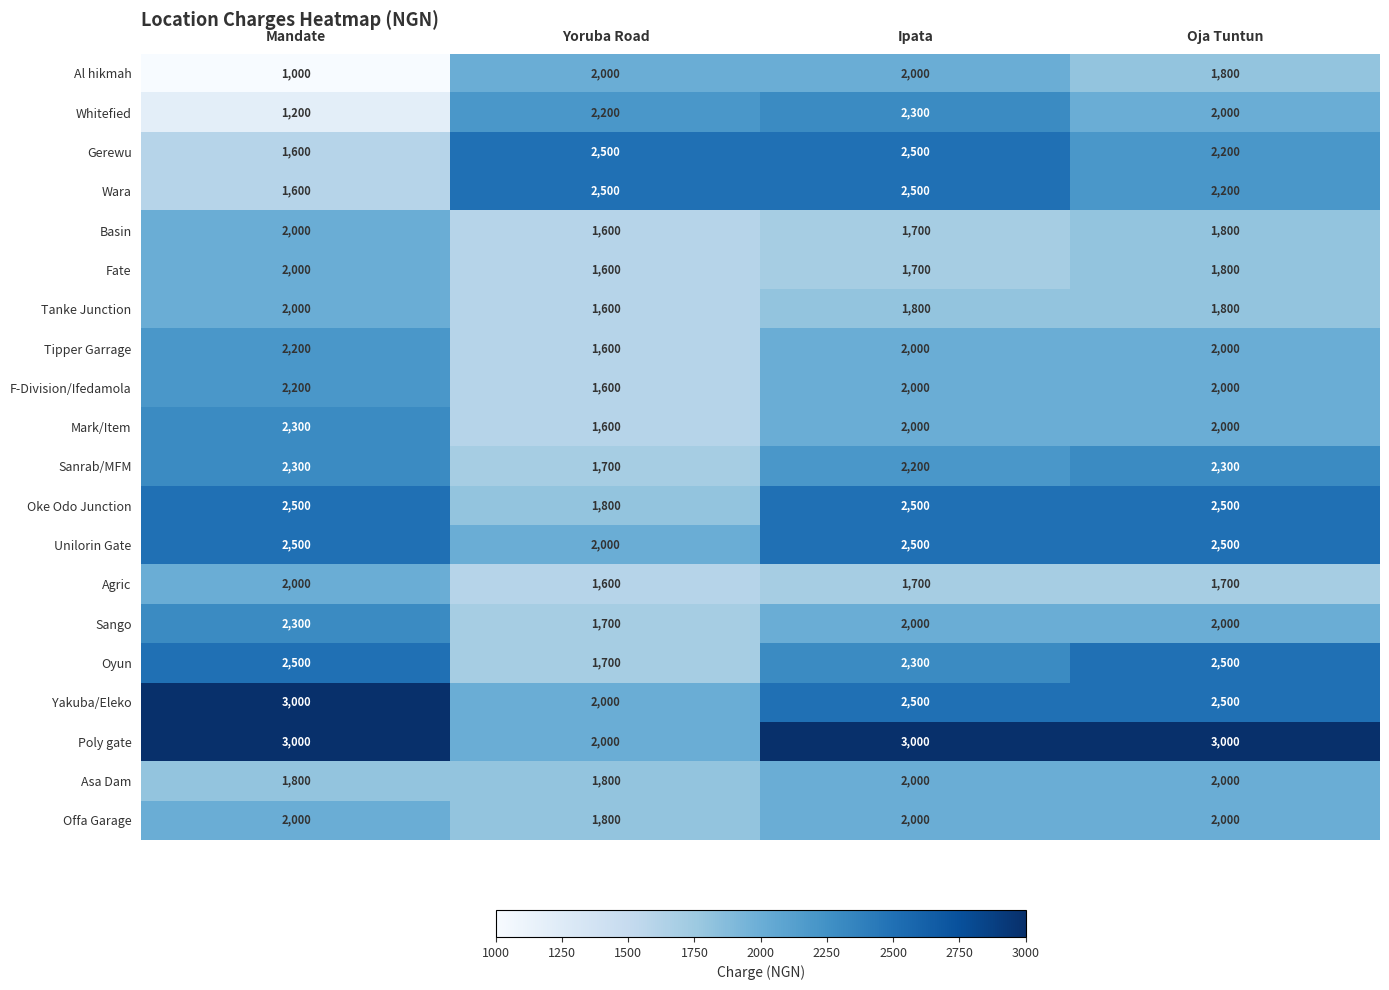

What is the minimum value for Fate?

1600